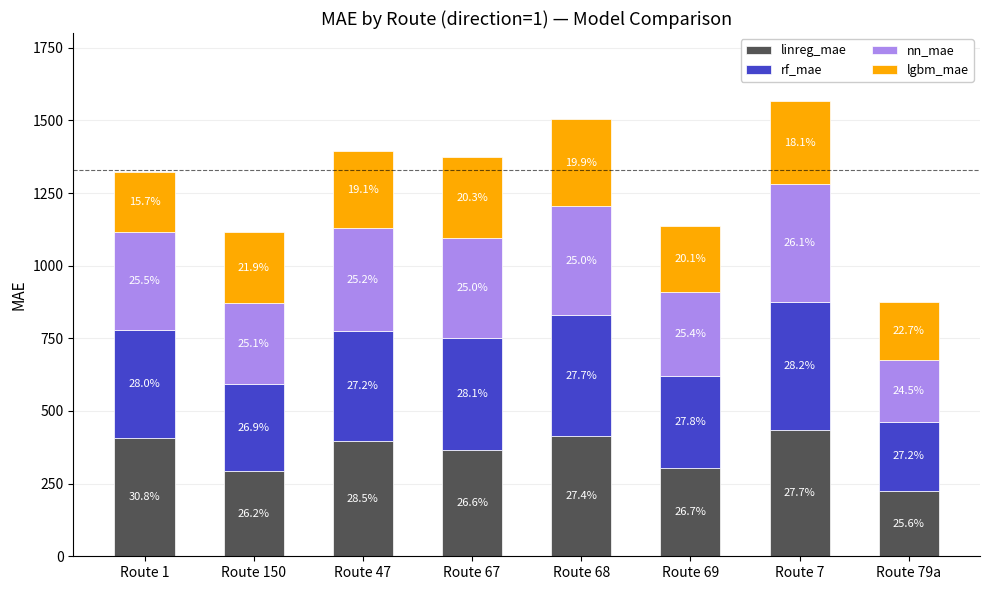

At which label is nn_mae closest to 311?

Route 69